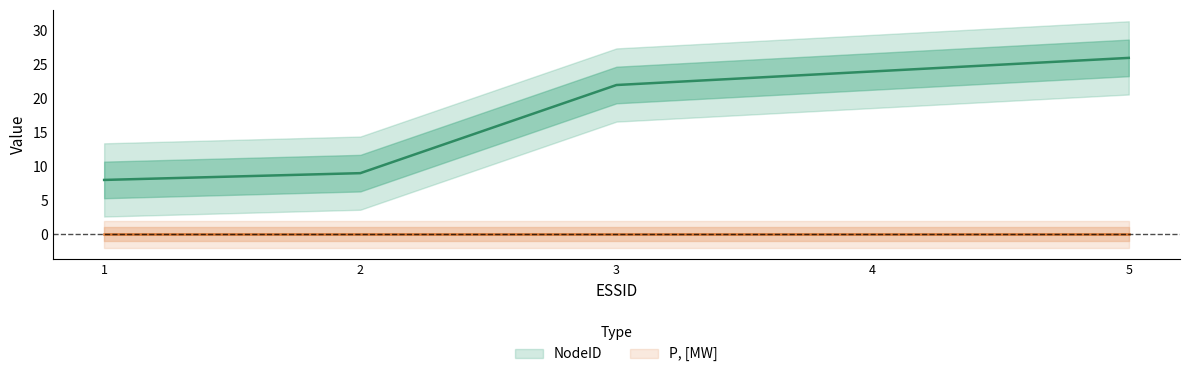

Where is the data nearest to the value 17?

3